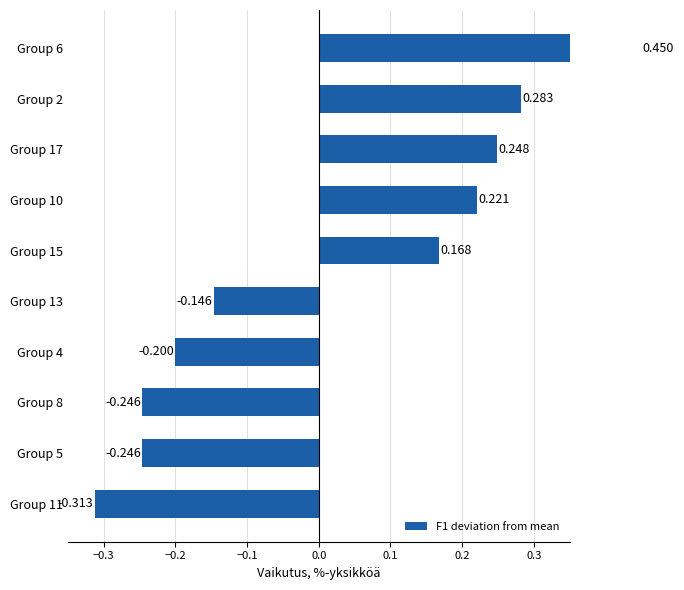

How many data points are less than 0?

5